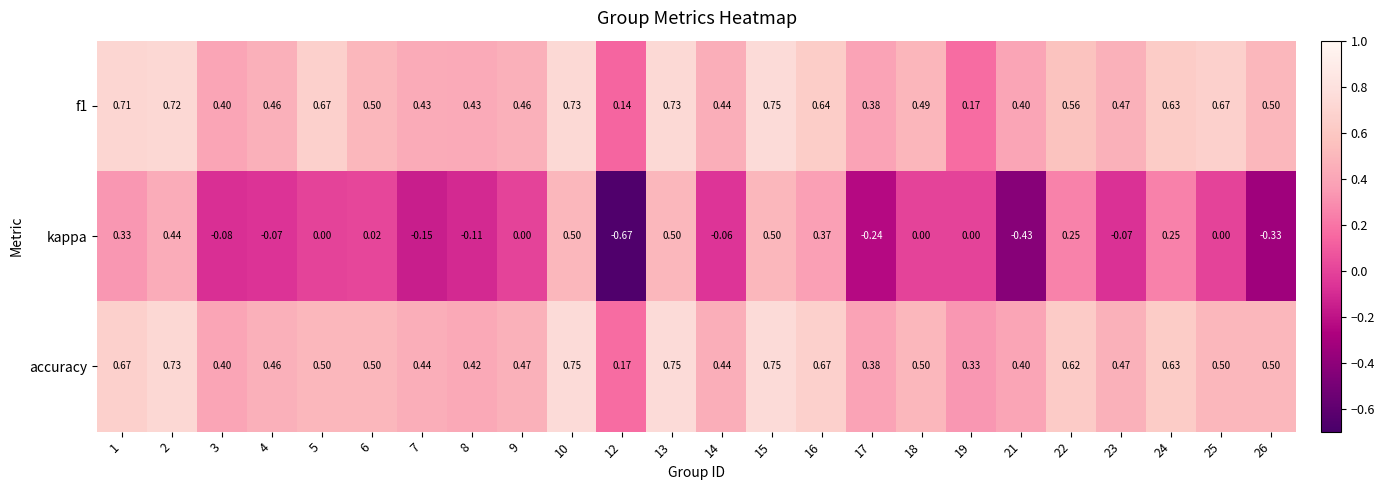

Which series has the largest total across all categories?

f1